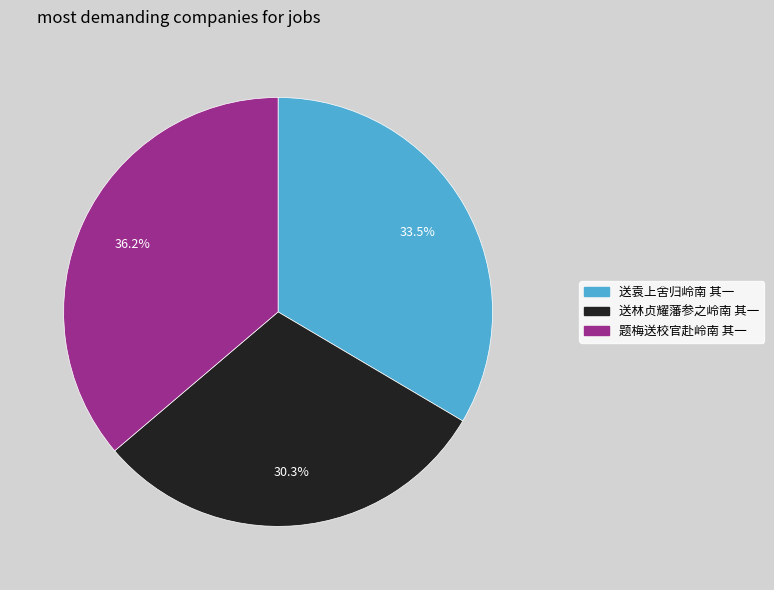

What is the smallest slice in the pie chart?

送林贞耀藩参之岭南 其一